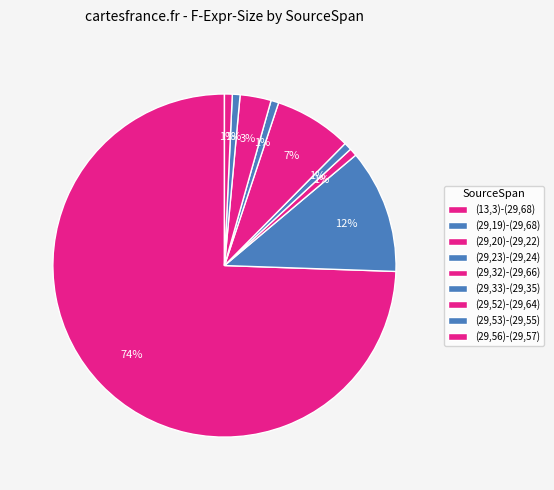

How many slices are in this pie chart?

9